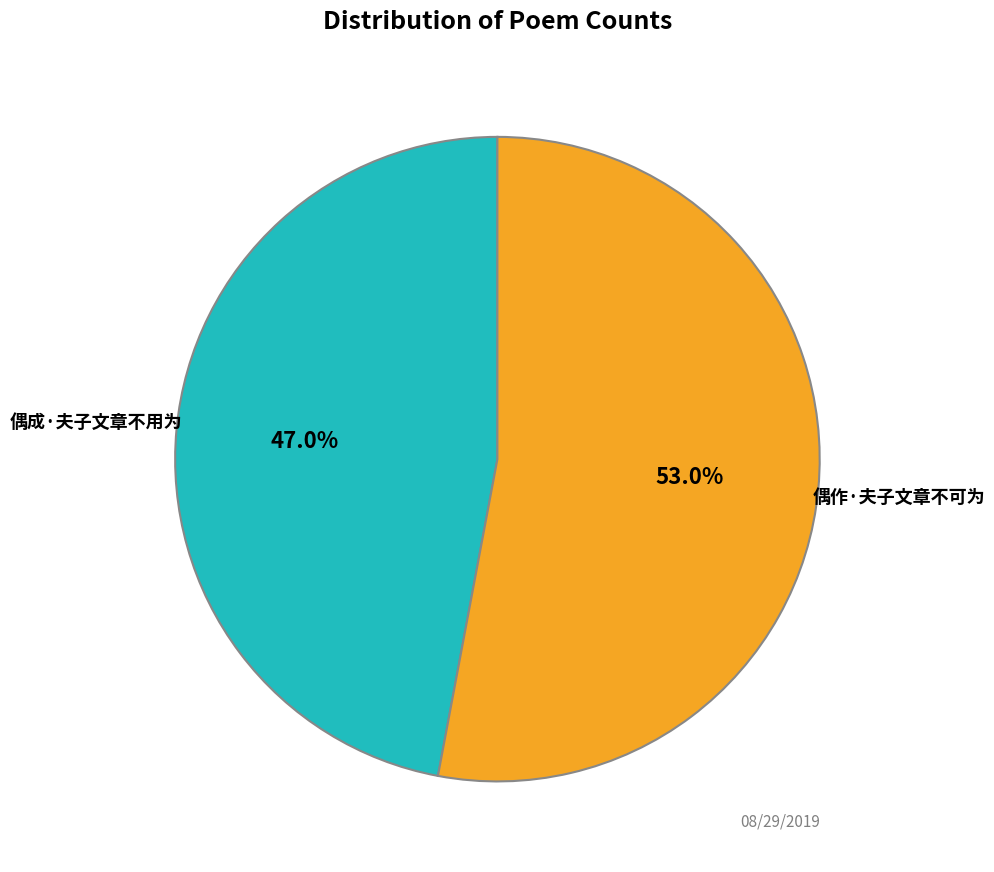

Which slice is the largest?

偶作·夫子文章不可为